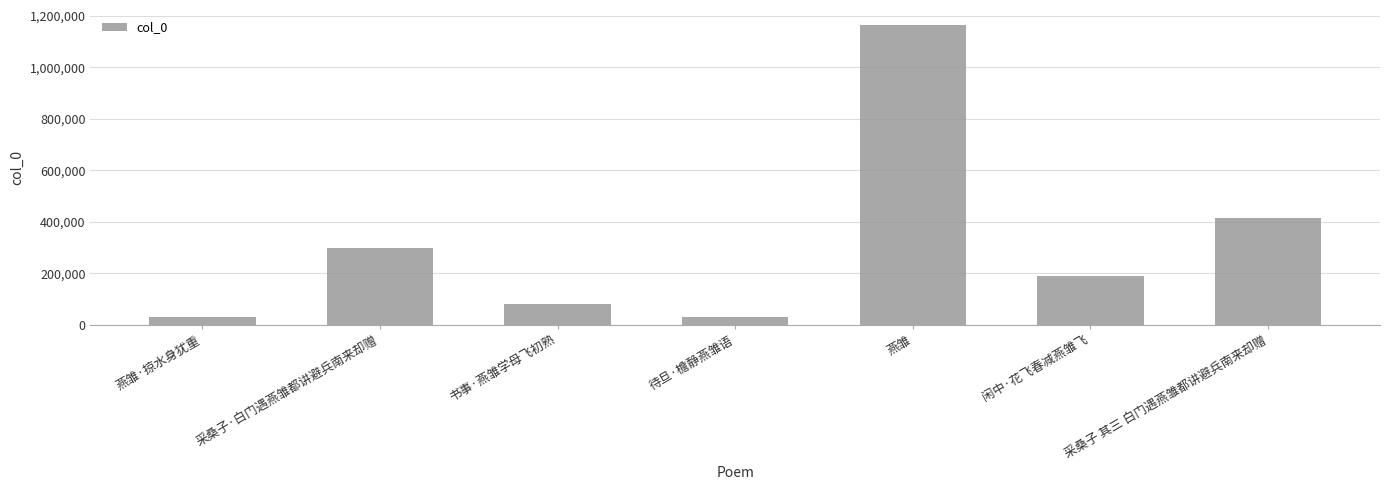

Which label corresponds to the largest value in the chart?

燕雏